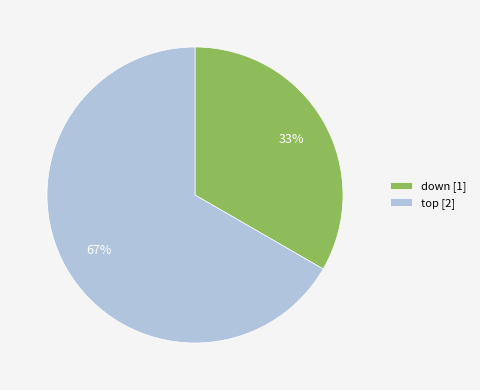

The down slice represents 33% of the pie. True or false?

True